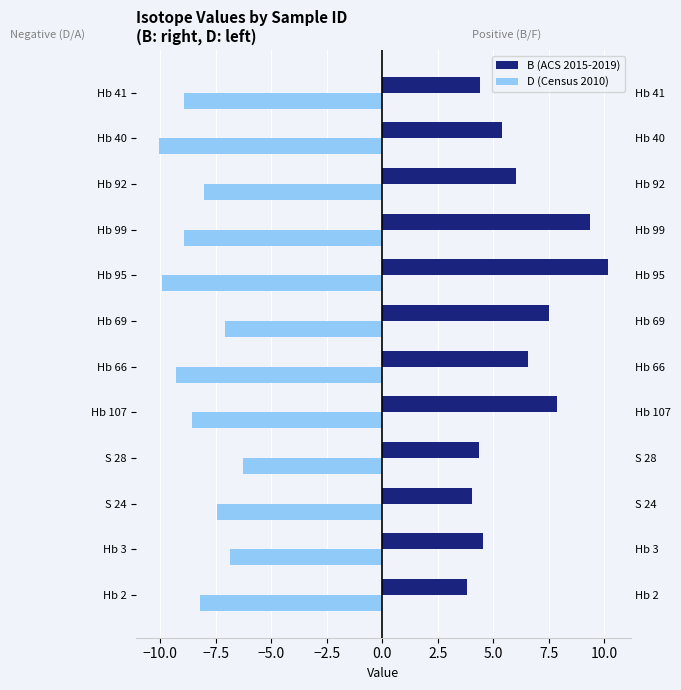

Is it true that D (Census 2010) equals -9.5 at Hb 3?

False